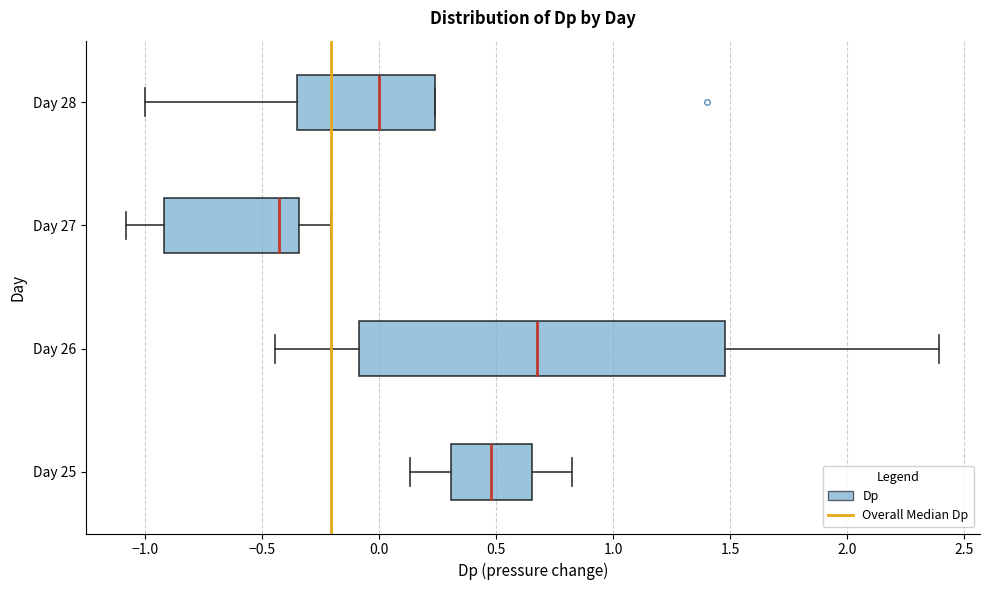

Where does the left whisker of the box for Day 26 end on the x-axis? The values are not printed on the chart, so give them approximately, as read against the axis.

-0.45